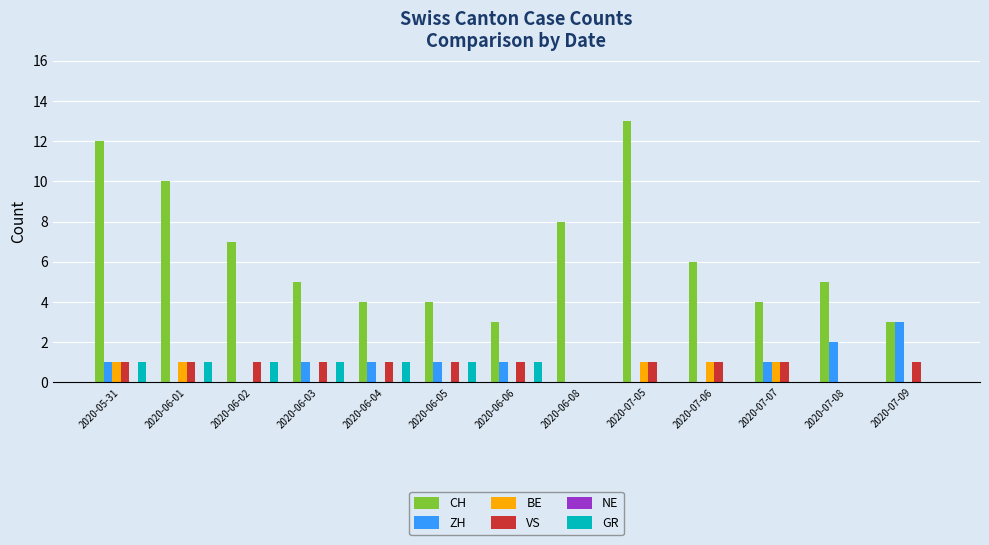

Which series has the largest total across all categories?

CH